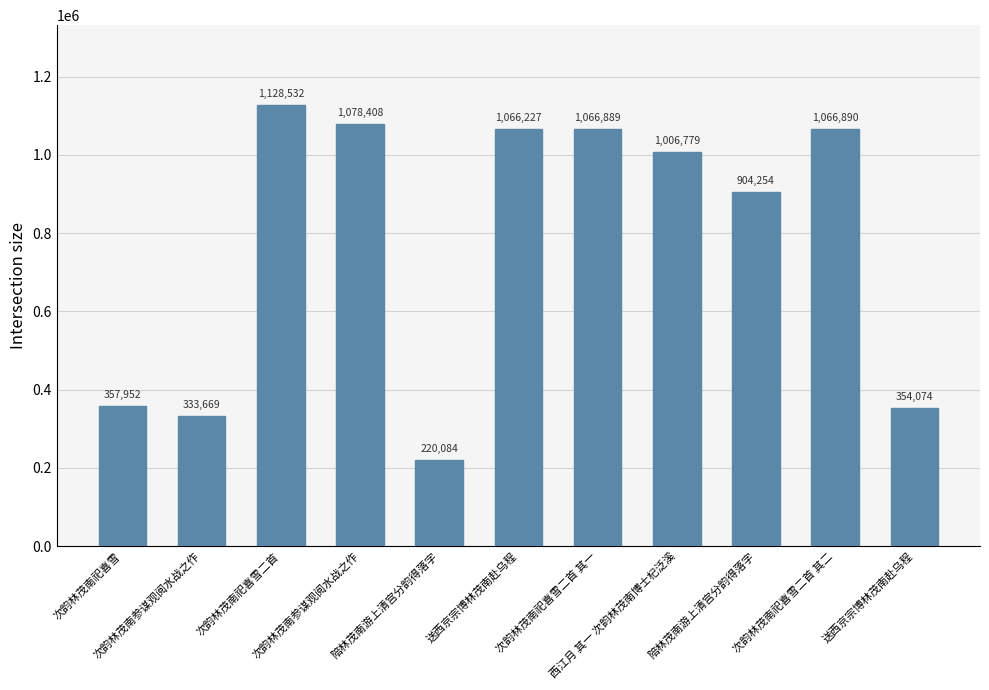

How many distinct data groups are displayed?

1